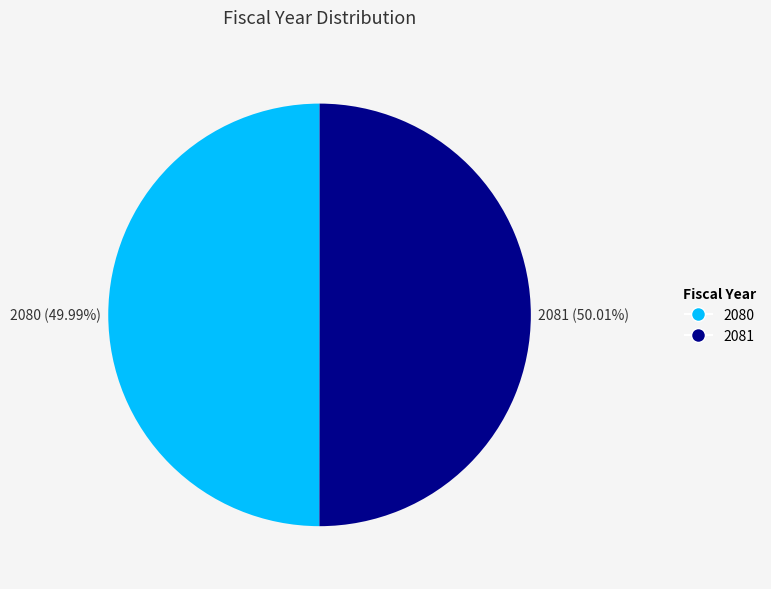

What percentage is the 2080 slice, to the nearest percent?

50%